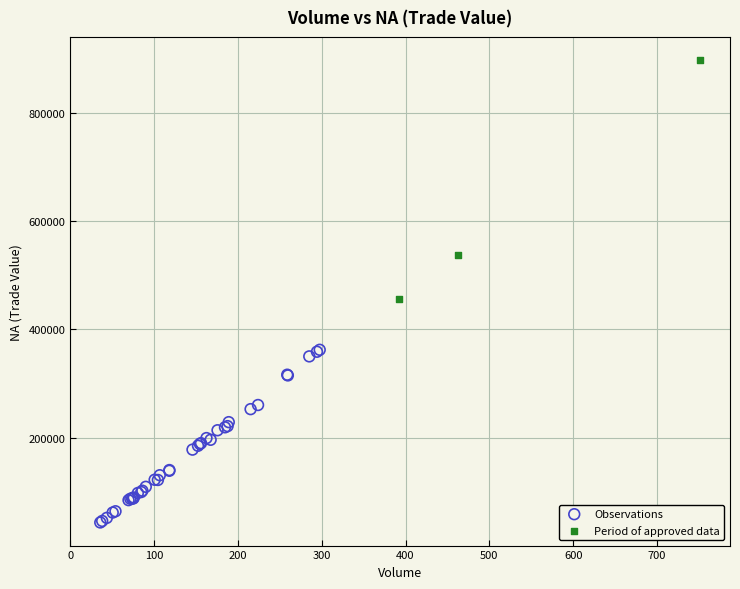

Which series reaches the maximum Y coordinate?

Period of approved data